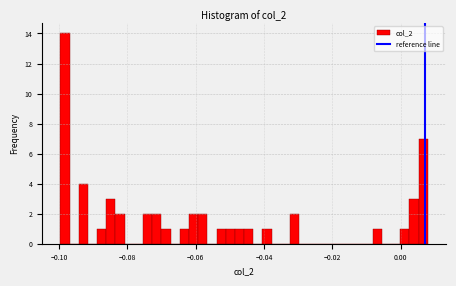

Read against the x-axis, roughly where is the centre of the tallest bar?

-0.098